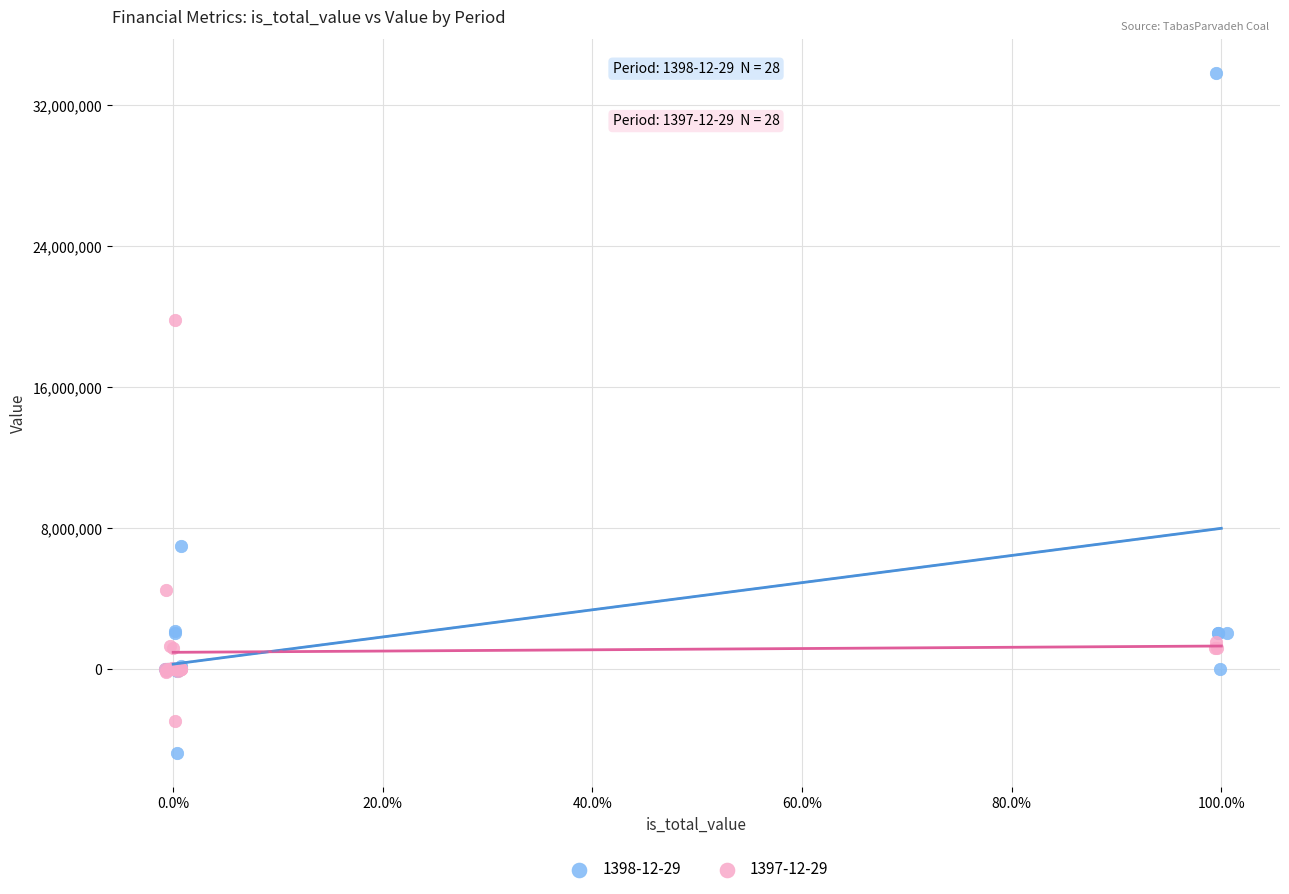

Which series has the widest spread of Y values?

1398-12-29